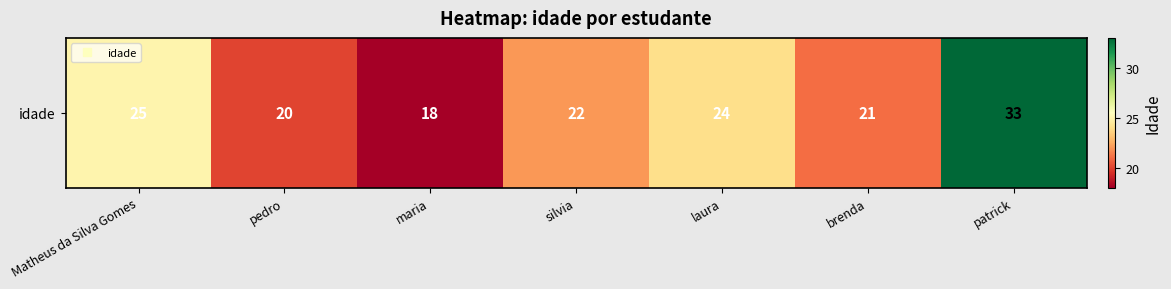

Reading left to right, what are all the values shown in this chart?

Matheus da Silva Gomes=25	pedro=20	maria=18	silvia=22	laura=24	brenda=21	patrick=33